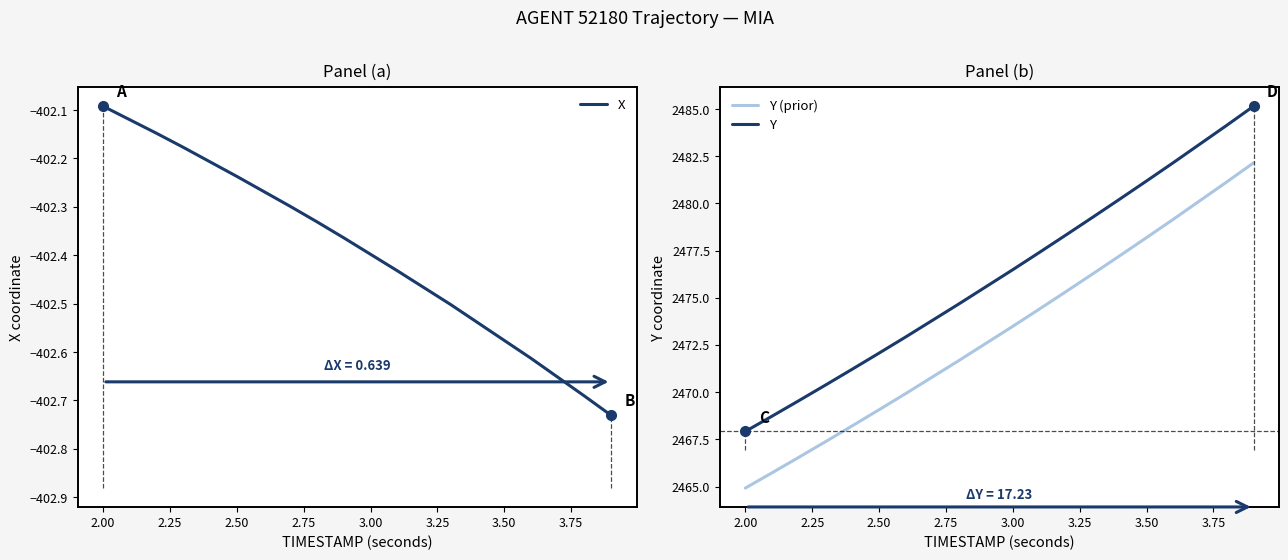

What is the difference between the second highest and minimum values in the Y series?

16.2